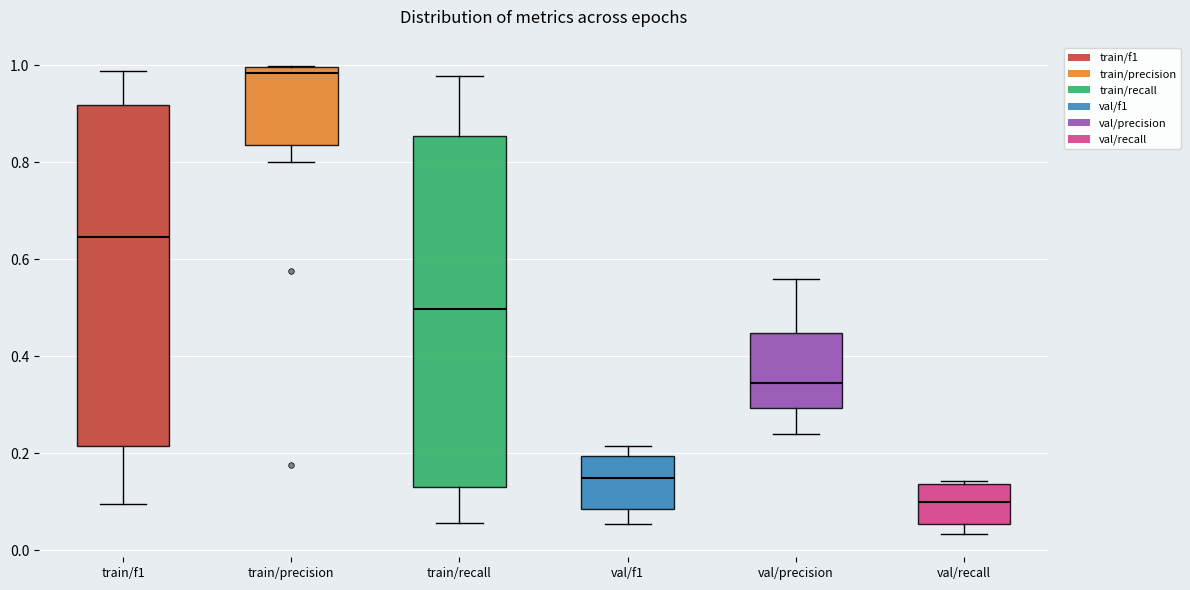

Which box's median line is the highest?

train/precision